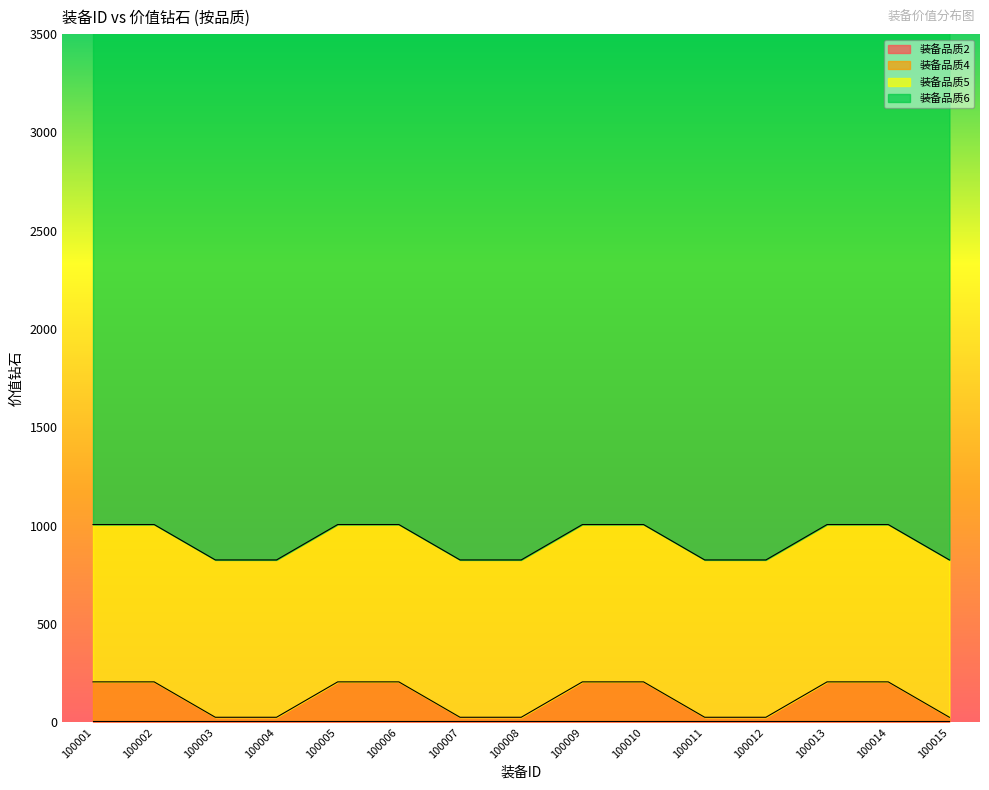

Is it true that 装备品质5 equals 800.0 at 100012?

True